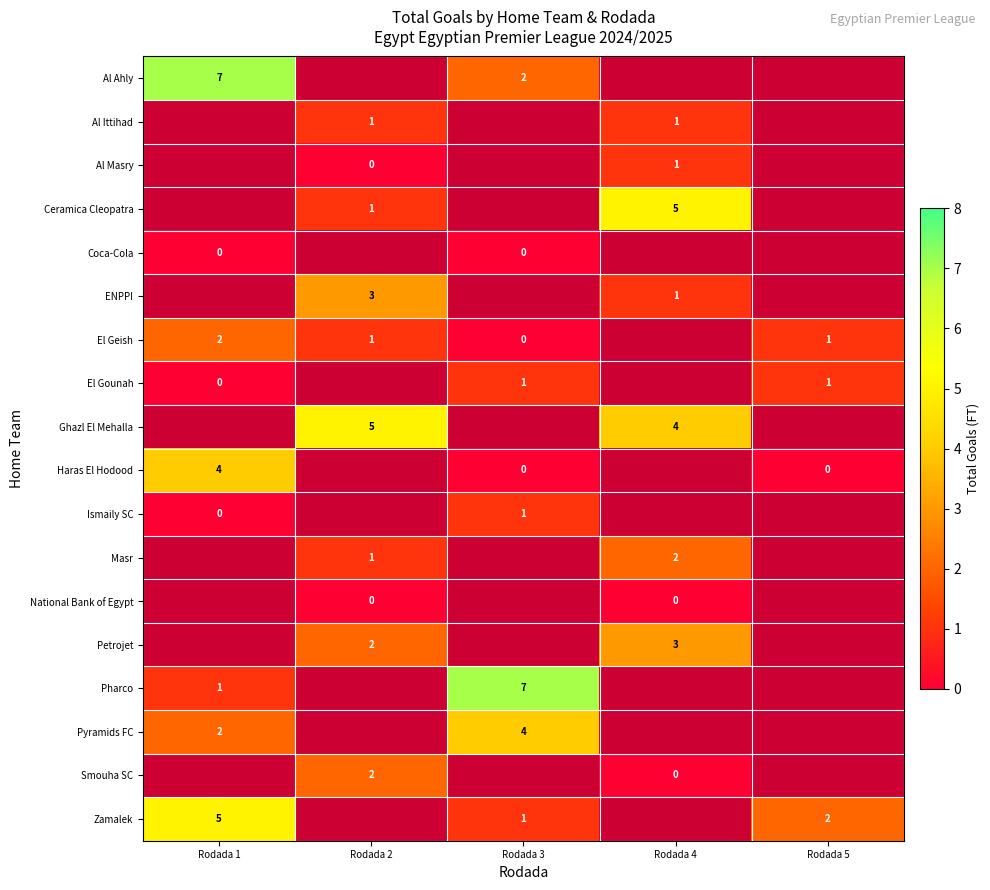

Which has a higher value, Rodada 5 or Rodada 1?

Rodada 1